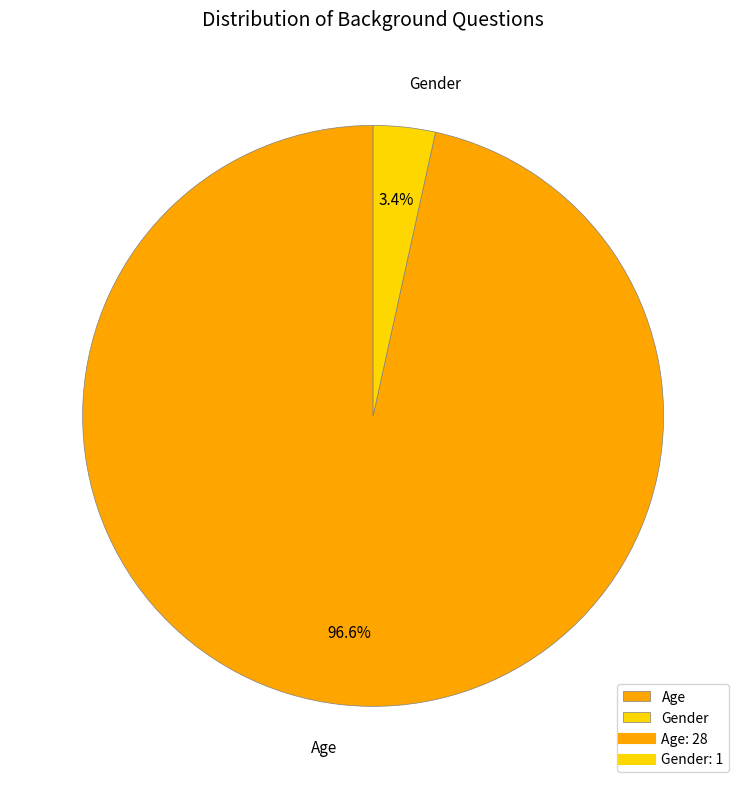

Which slice is the smallest?

Gender